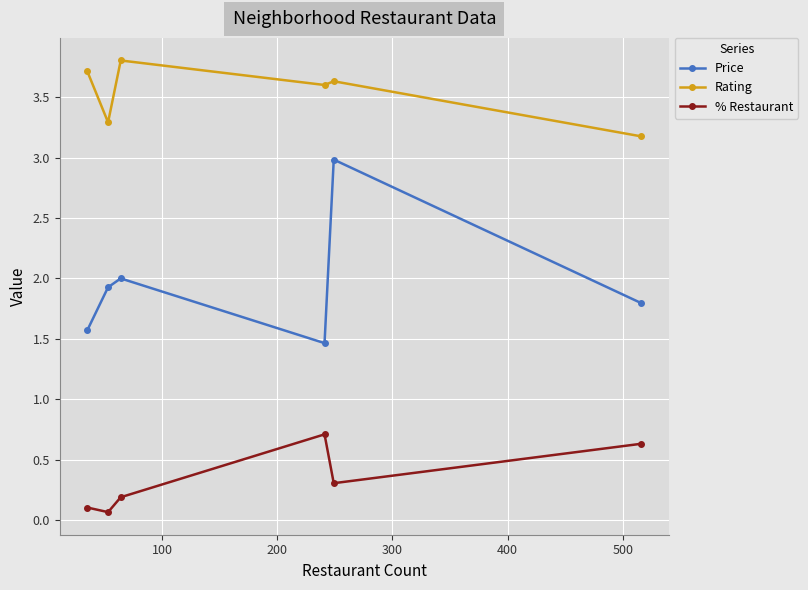

What is the value of the % Restaurant point at the 5th from the left?

0.3